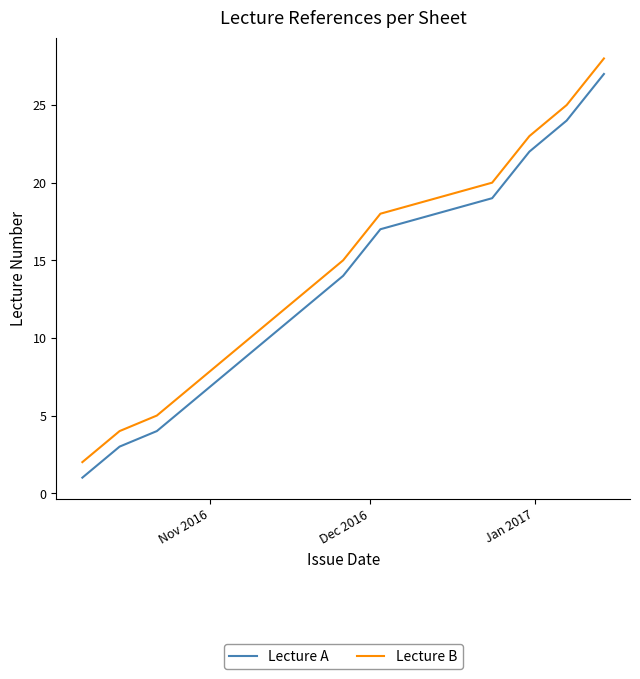

What is the difference between the maximum and minimum values in the Lecture A series?

26